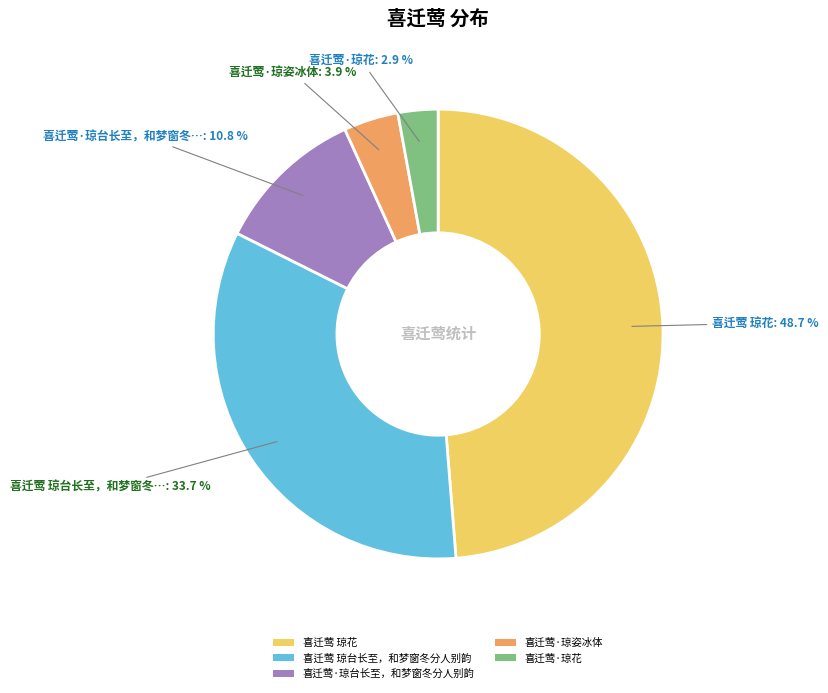

Rank the categories by value from lowest to highest.

喜迁莺·琼花, 喜迁莺·琼姿冰体, 喜迁莺·琼台长至，和梦窗冬分人别韵, 喜迁莺 琼台长至，和梦窗冬分人别韵, 喜迁莺 琼花